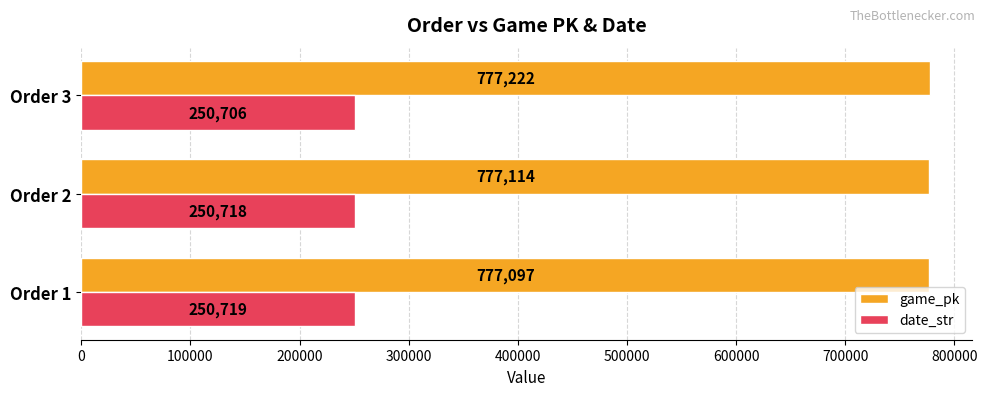

Which series has the largest range (max minus min)?

game_pk